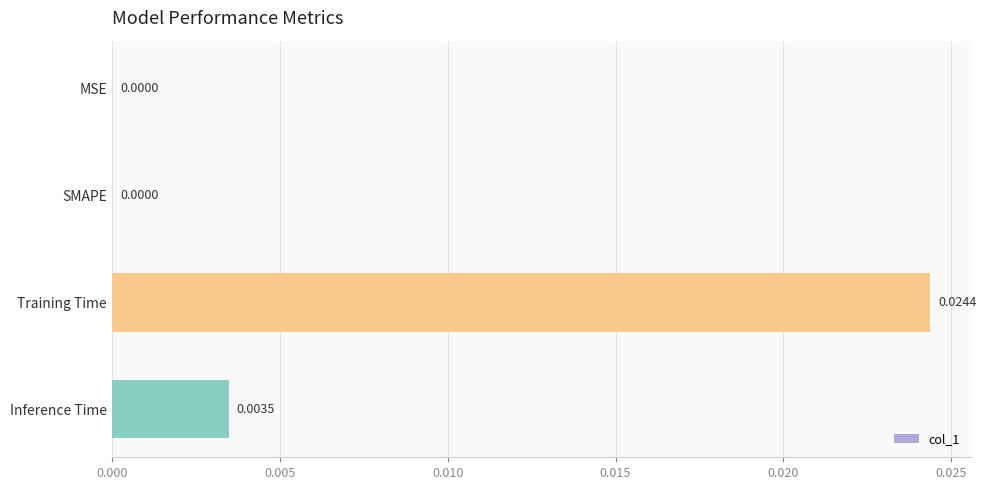

How many values are between 0 and 1?

4